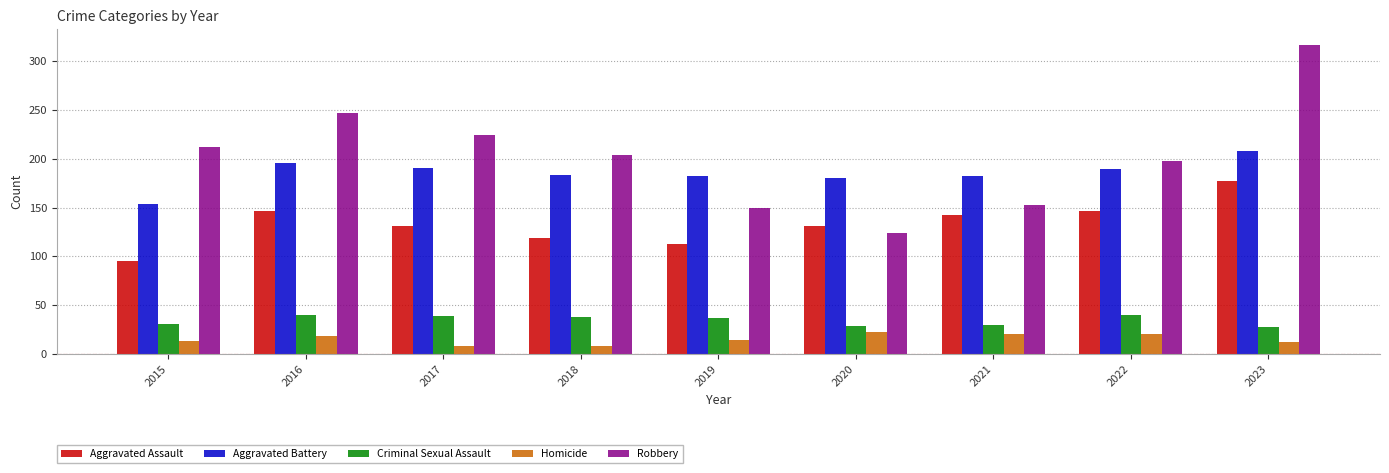

What is the greatest value displayed?

317